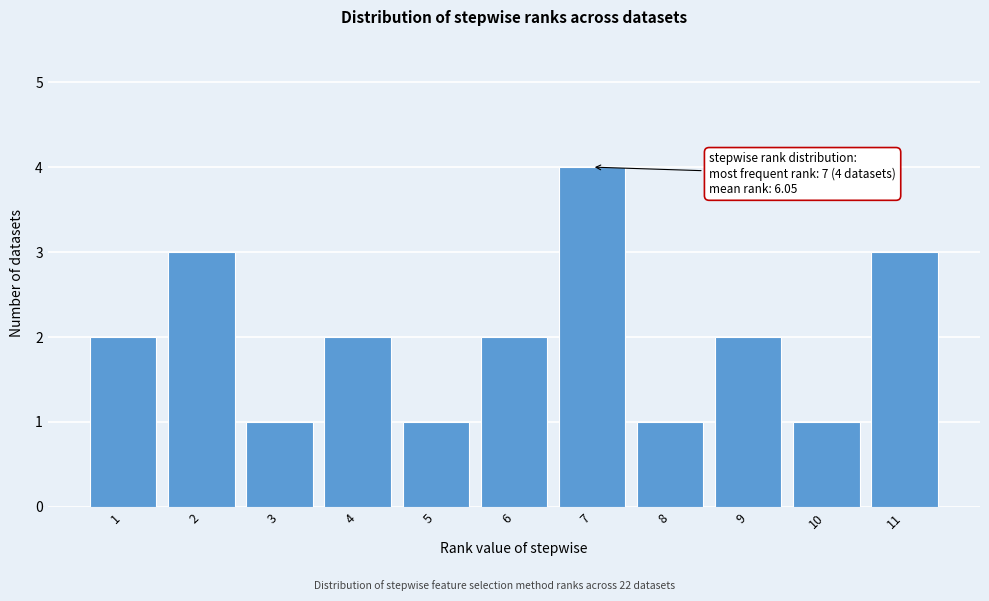

Which range on the x-axis has the tallest bar?

6.5 to 7.5